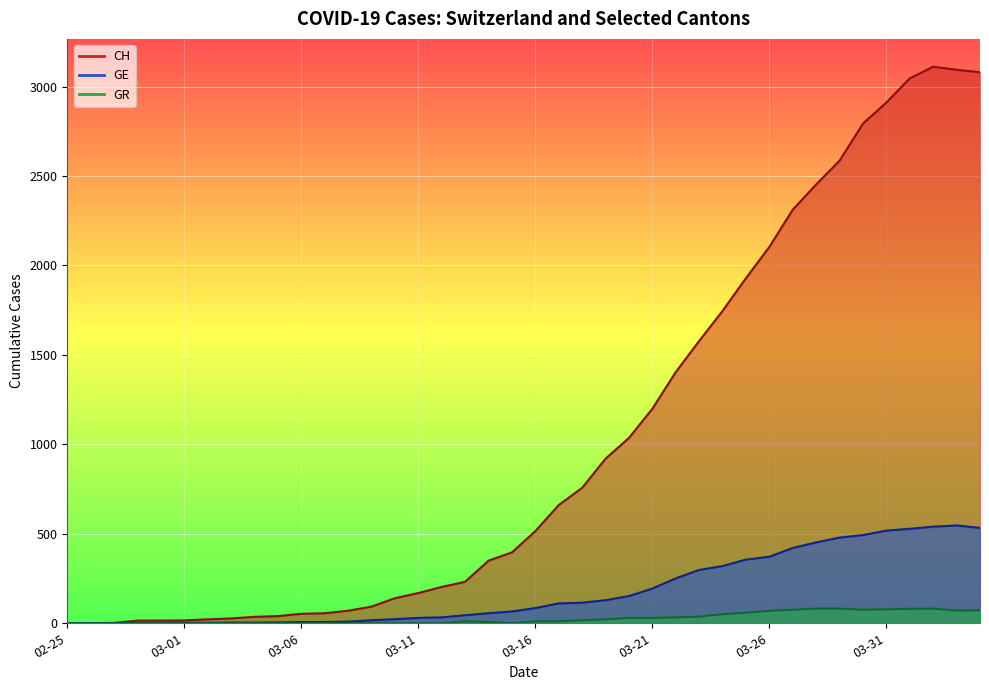

How many lines are shown in the chart?

3